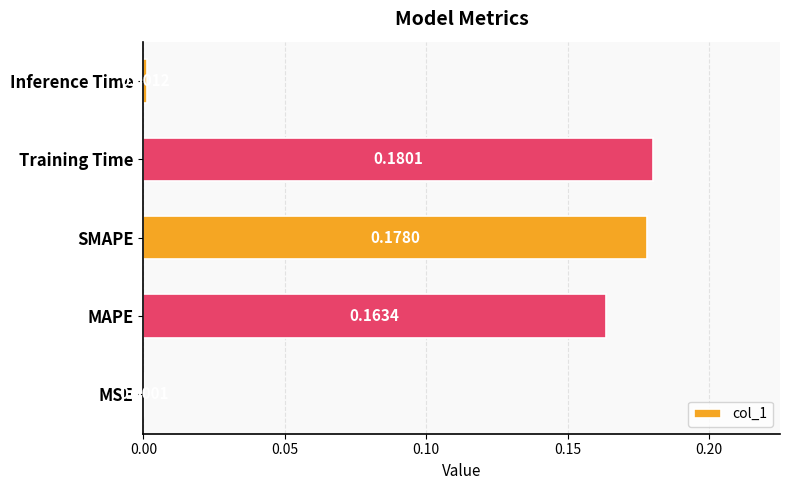

Which category has the highest value across all series?

Training Time